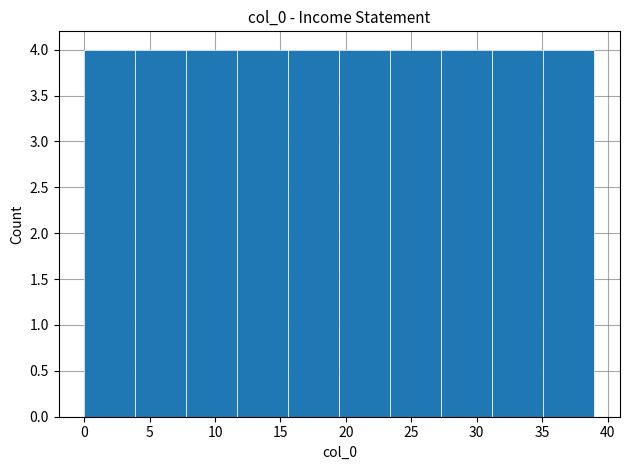

Reading left to right, list every bar in this chart as the range it spans on the x-axis followed by its height. Neither the bar edges nor the heights are printed on the chart, so give them approximately, as read against the axes.

0.0 to 3.9: 4
3.9 to 7.8: 4
7.8 to 11.7: 4
11.7 to 15.6: 4
15.6 to 19.5: 4
19.5 to 23.4: 4
23.4 to 27.3: 4
27.3 to 31.2: 4
31.2 to 35.1: 4
35.1 to 39.0: 4